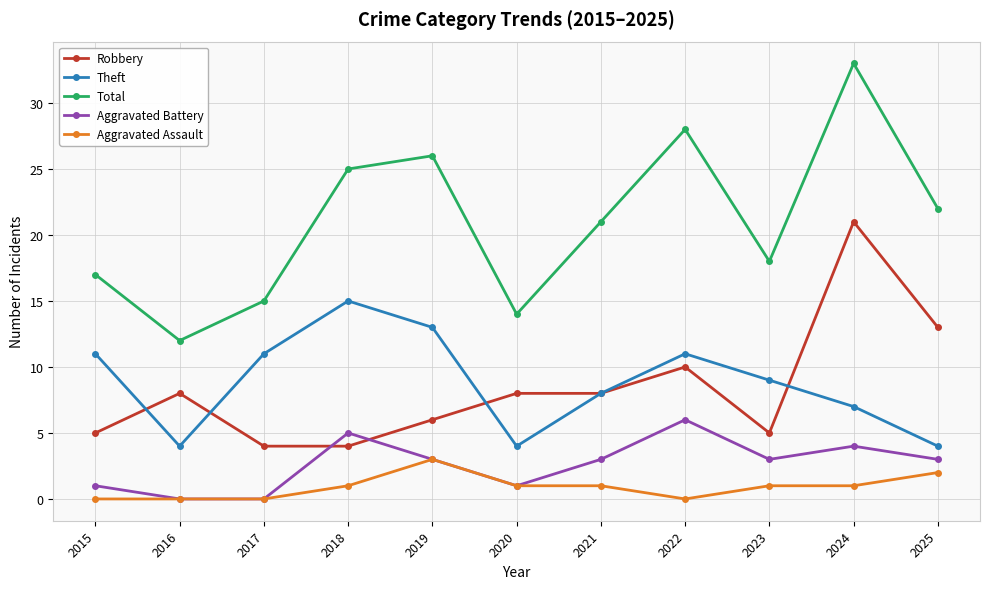

True or false: Total and Robbery intersect in this chart.

False